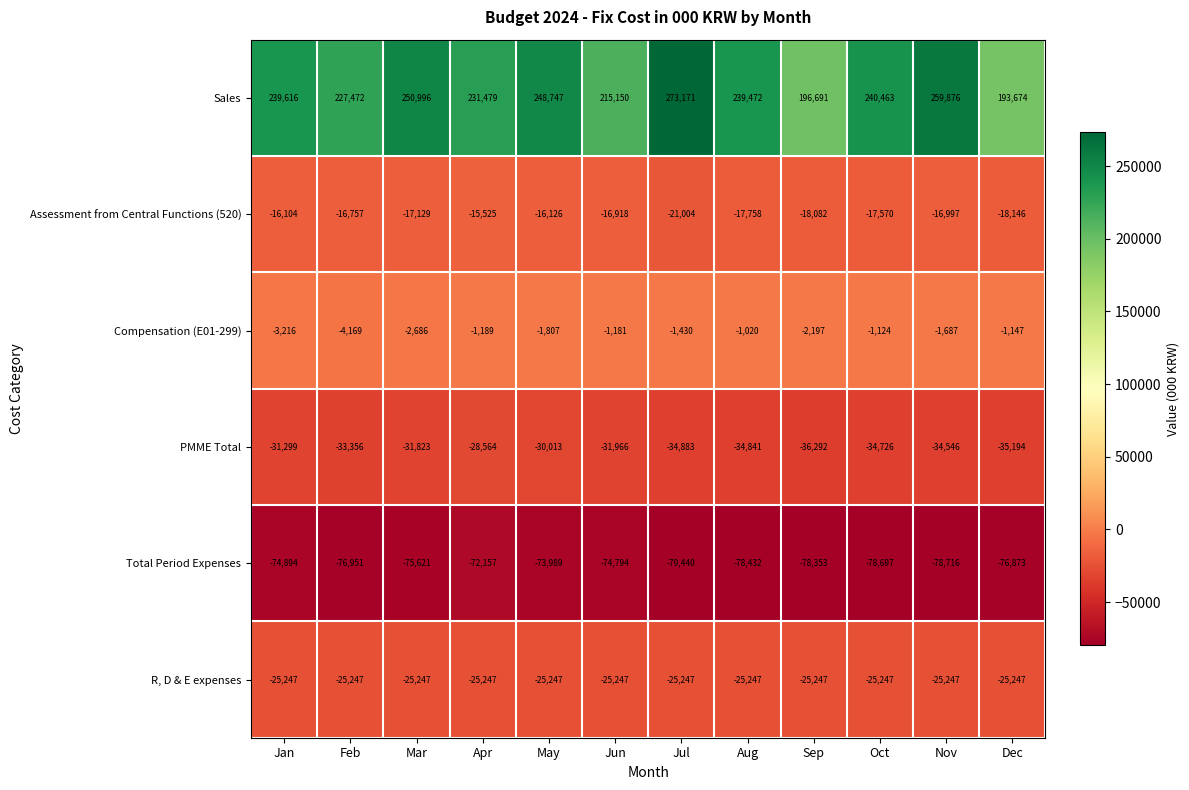

What is the spread (max minus min) of values at Jul?

352611